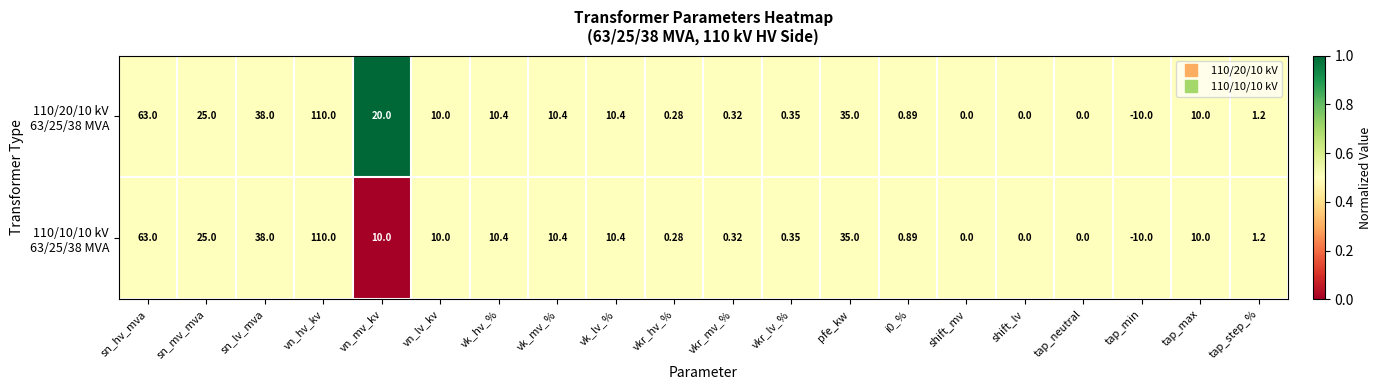

How many series are shown in this chart?

2